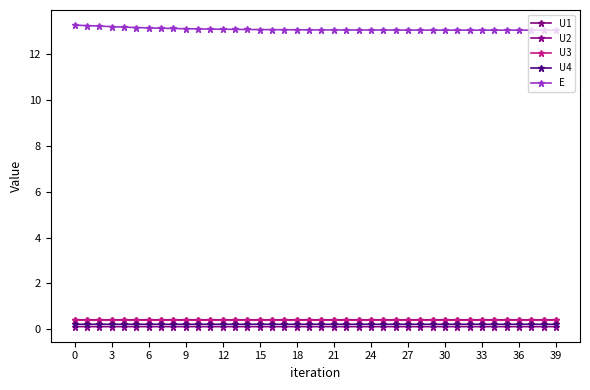

True or false: U4 and U2 intersect in this chart.

False